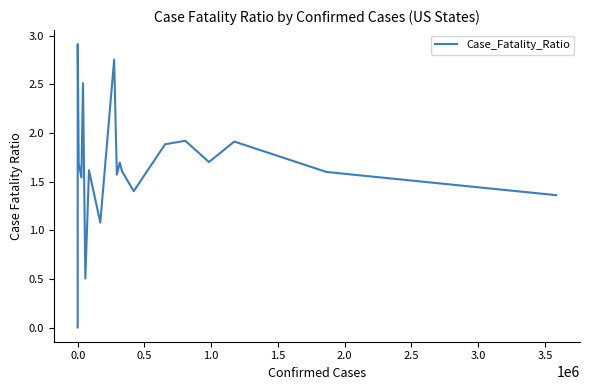

True or false: the data has more than 1 interior local peaks.

True